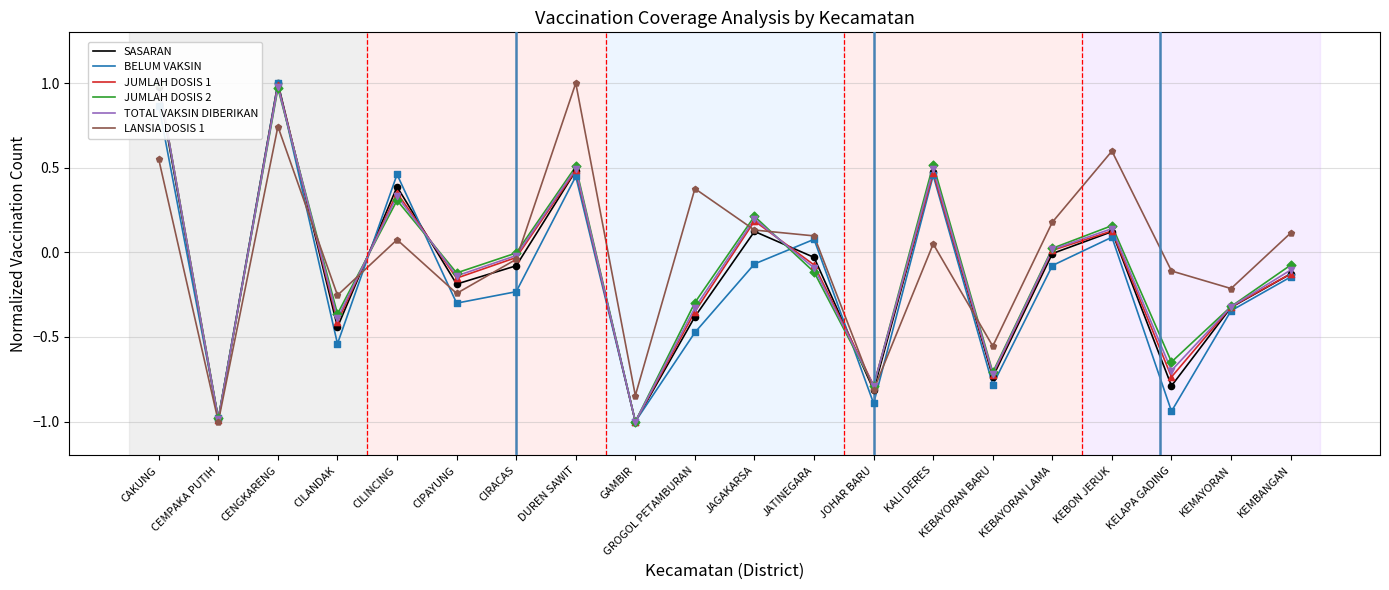

At which category is the sum across all series the highest?

CENGKARENG